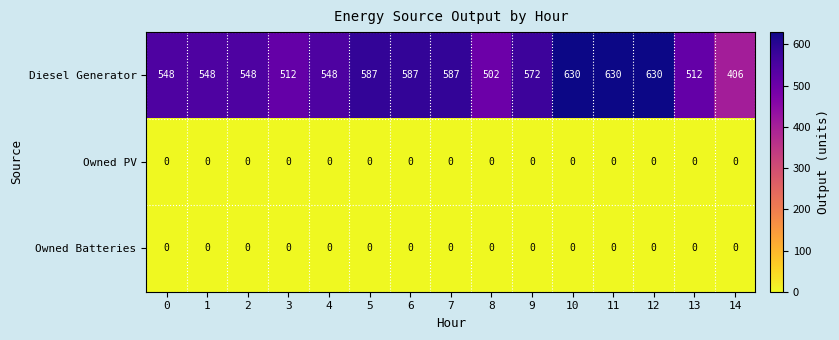

Which series has the largest total across all categories?

Diesel Generator